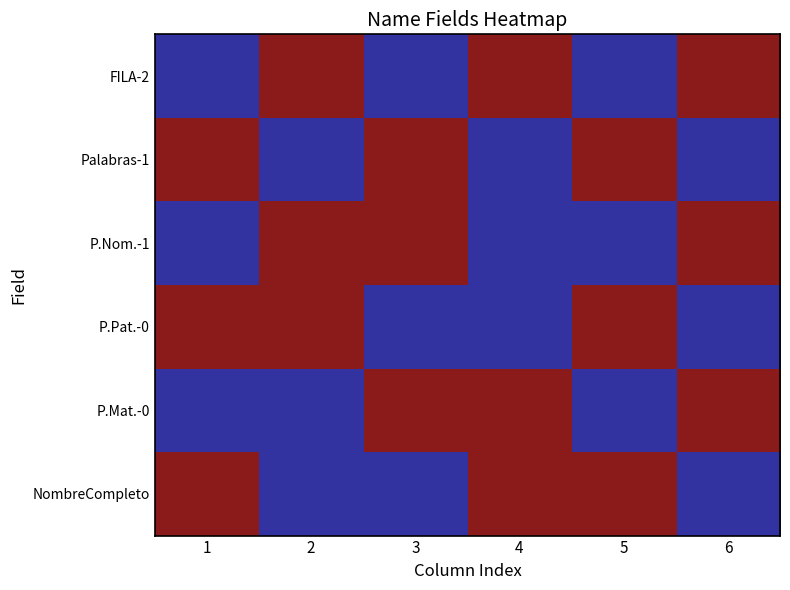

Count the row_1 values in the range 0 to 1.

6